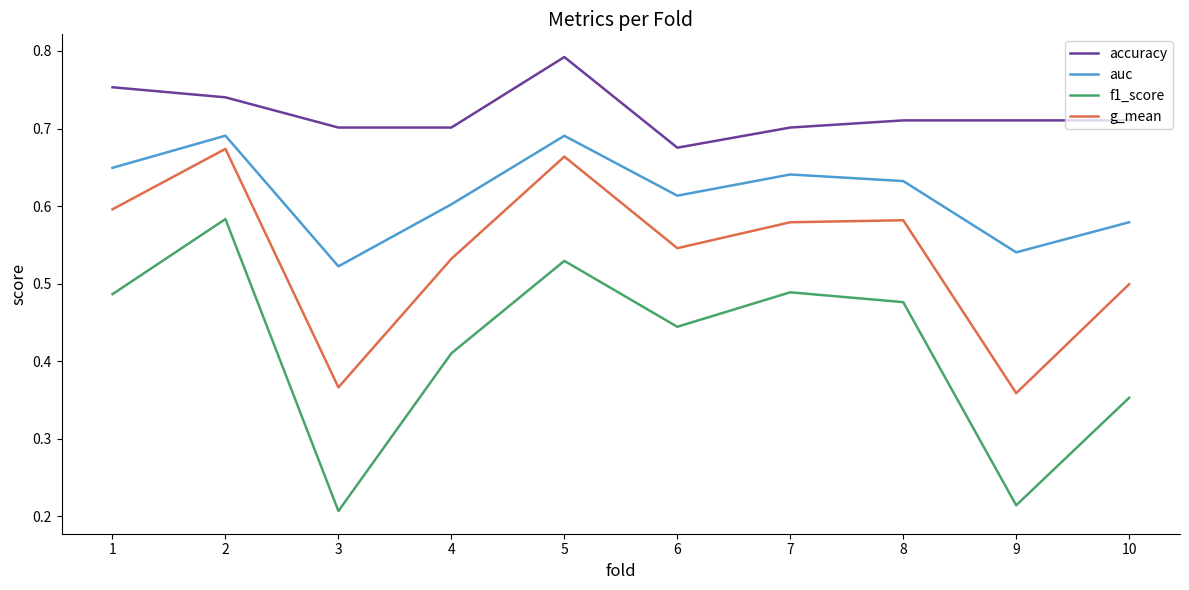

Count the g_mean values in the range 0 to 1.

10